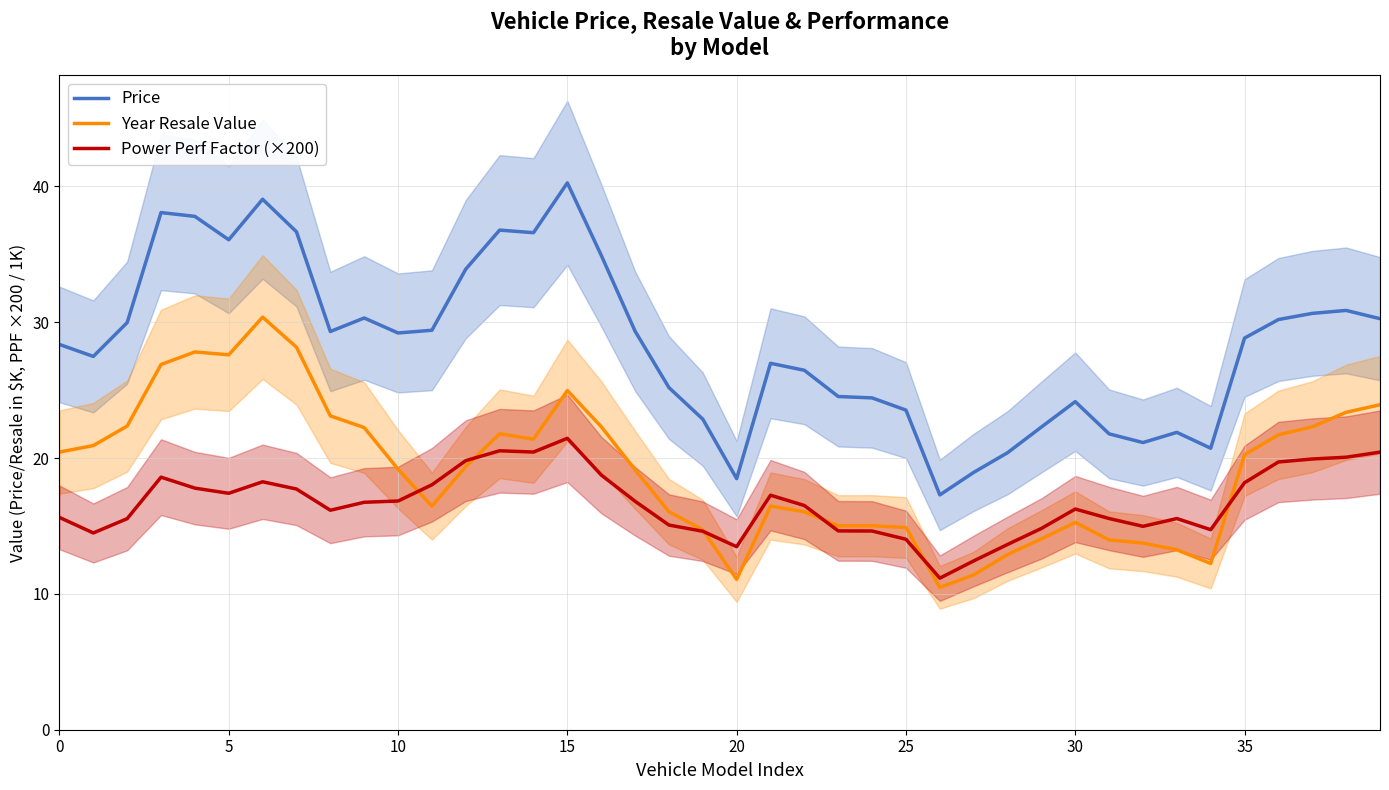

What is the value of the Price point at the 12th from the left?

29.4